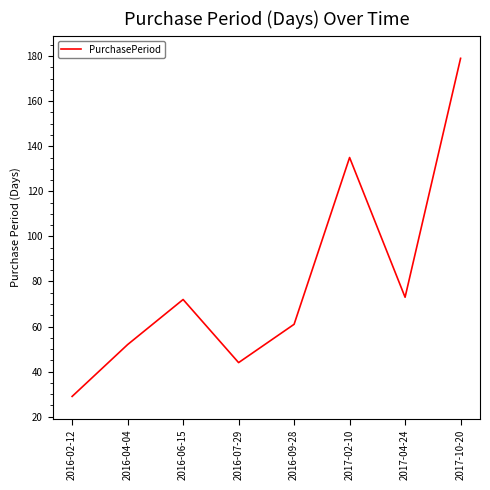

True or false: the data shows 179 at 2017-10-20.

True